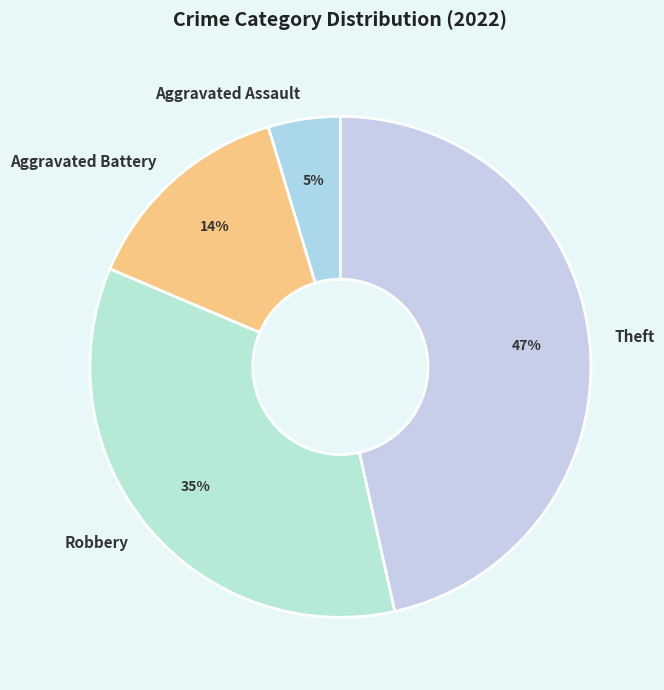

What percentage is the Theft slice, to the nearest percent?

47%